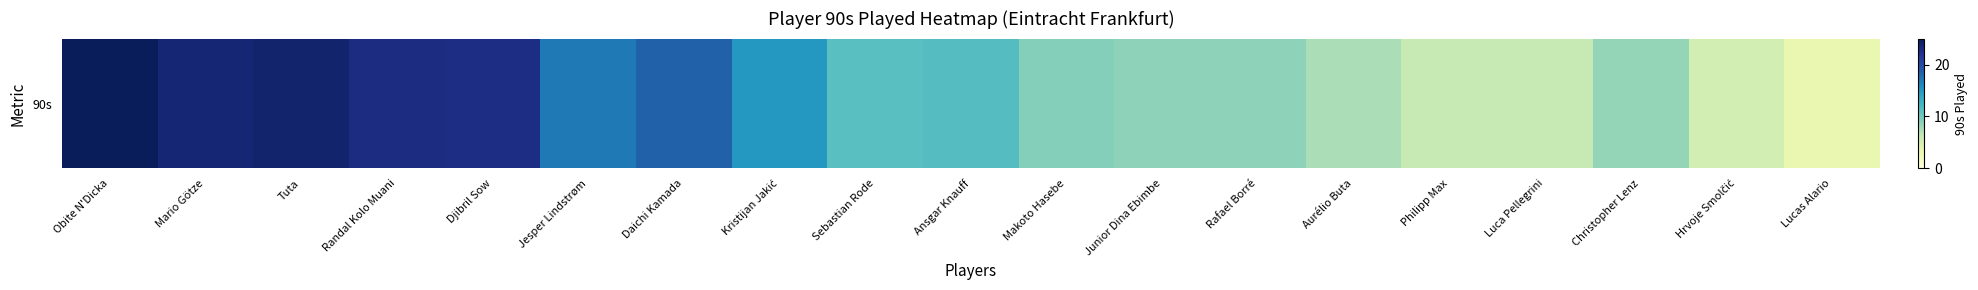

Reading left to right, extract all data points from this chart.

Obite N'Dicka=24.9	Mario Götze=23.5	Tuta=23.9	Randal Kolo Muani=22.8	Djibril Sow=22.7	Jesper Lindstrøm=17.0	Daichi Kamada=18.5	Kristijan Jakić=15.0	Sebastian Rode=11.3	Ansgar Knauff=11.5	Makoto Hasebe=9.1	Junior Dina Ebimbe=8.7	Rafael Borré=8.7	Aurélio Buta=7.5	Philipp Max=6.2	Luca Pellegrini=6.2	Christopher Lenz=8.4	Hrvoje Smolčić=5.2	Lucas Alario=3.4